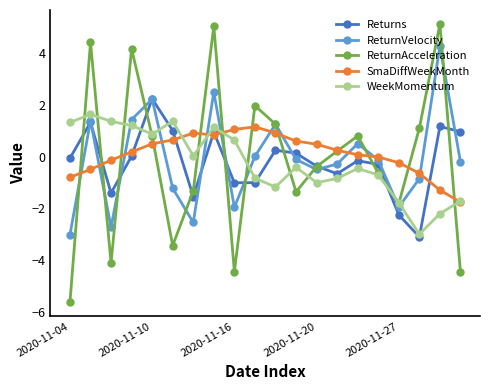

Which series has the largest range (max minus min)?

ReturnAcceleration